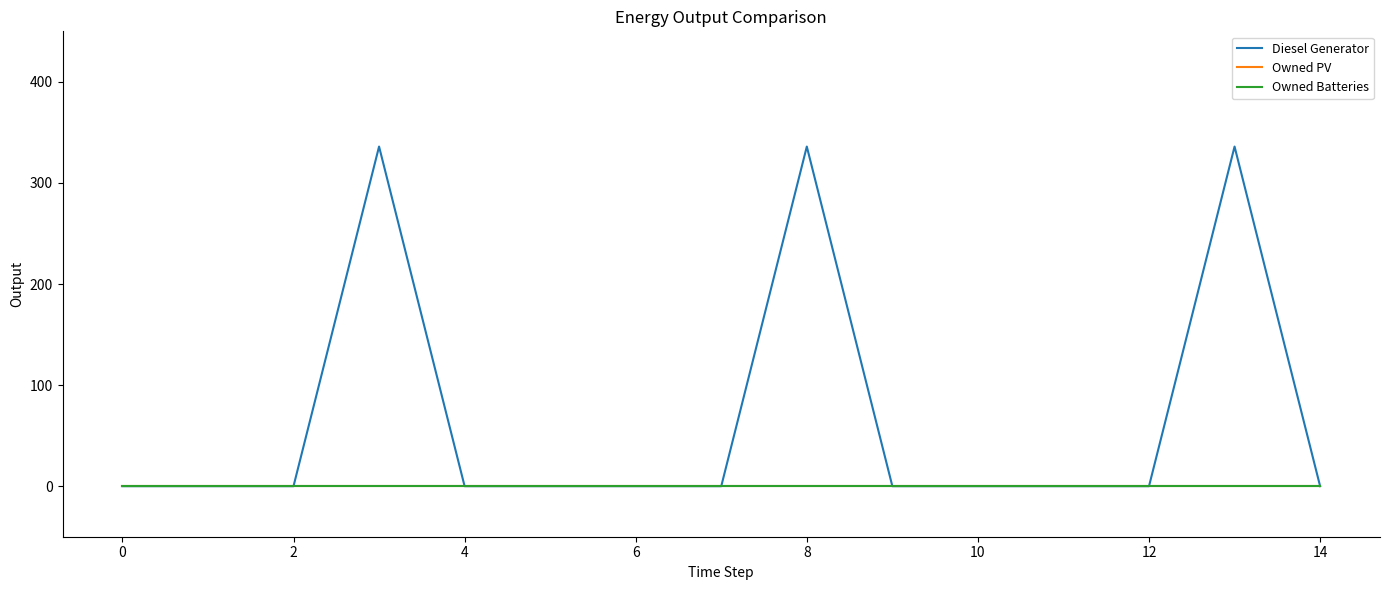

Reading left to right, transcribe all the data shown in this chart.

Diesel Generator: 0	0	0	336	0	0	0	0	336	0	0	0	0	336	0
Owned PV: 0	0	0	0	0	0	0	0	0	0	0	0	0	0	0
Owned Batteries: 0	0	0	0	0	0	0	0	0	0	0	0	0	0	0